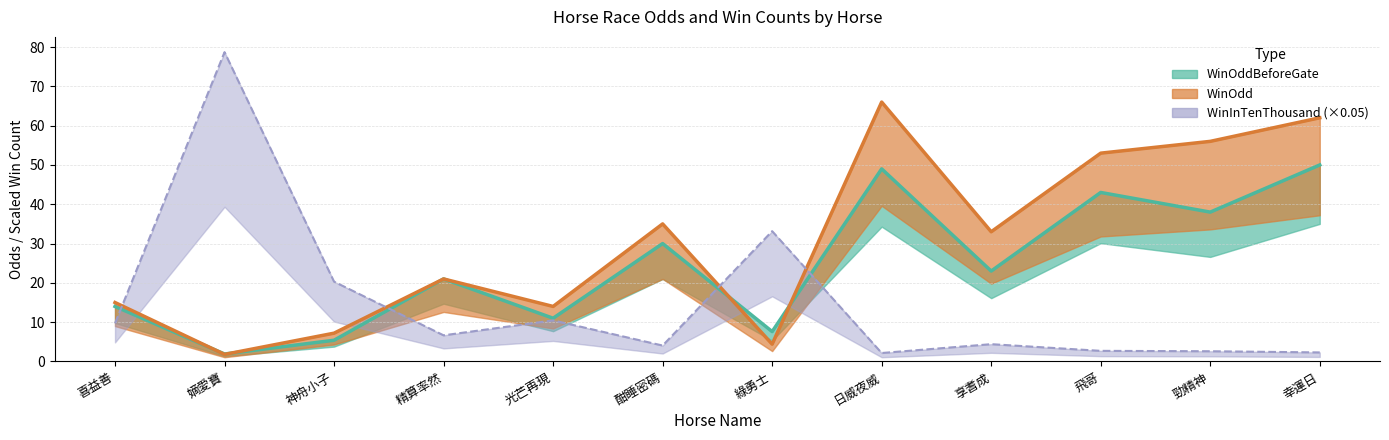

What is the value of the WinOdd point at the 5th from the left?

14.0